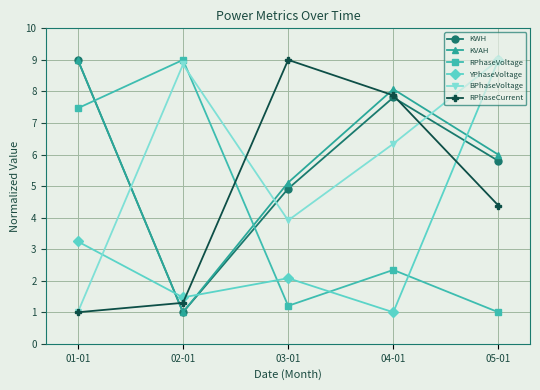

The value of BPhaseVoltage at 03-01 is 1.8. True or false?

False